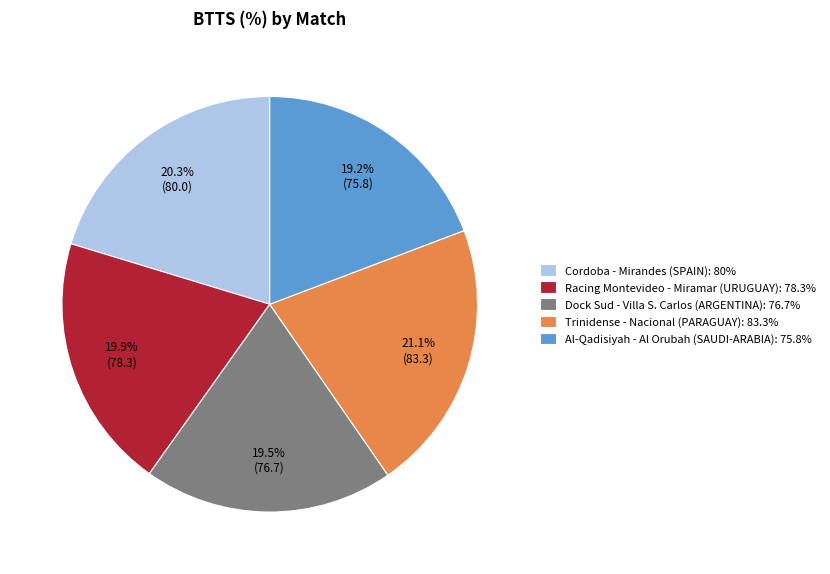

What is the largest slice in the pie chart?

Trinidense - Nacional (PARAGUAY): 83.3%